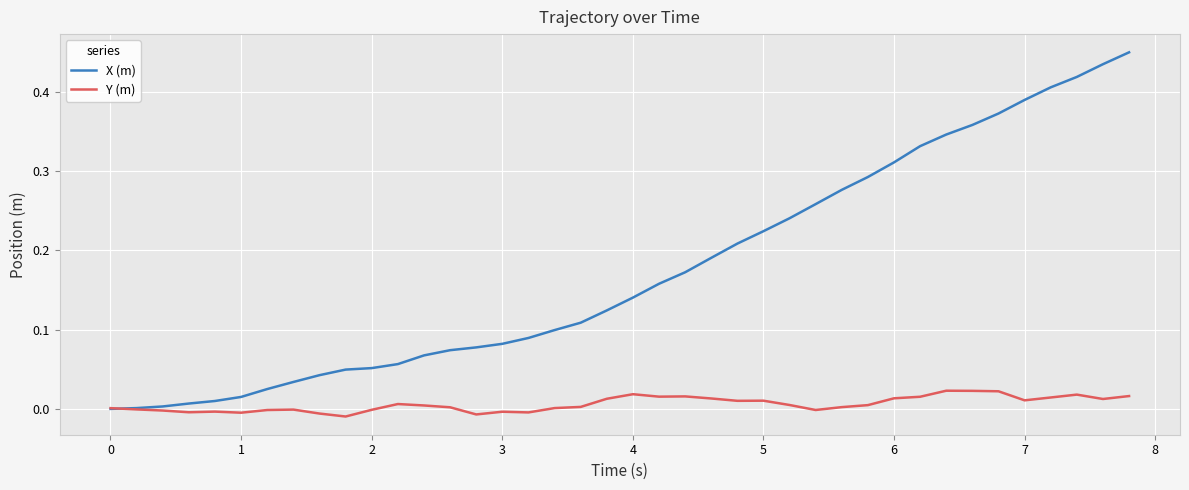

Which series has the largest total across all categories?

X (m)